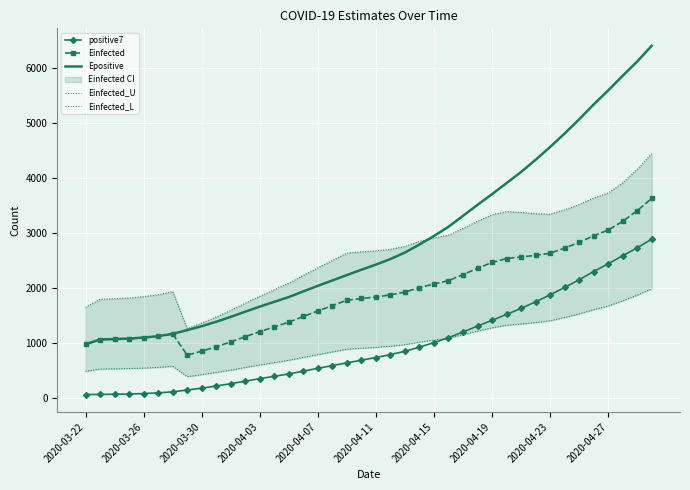

What is the highest value of the positive7 series?

2886.0